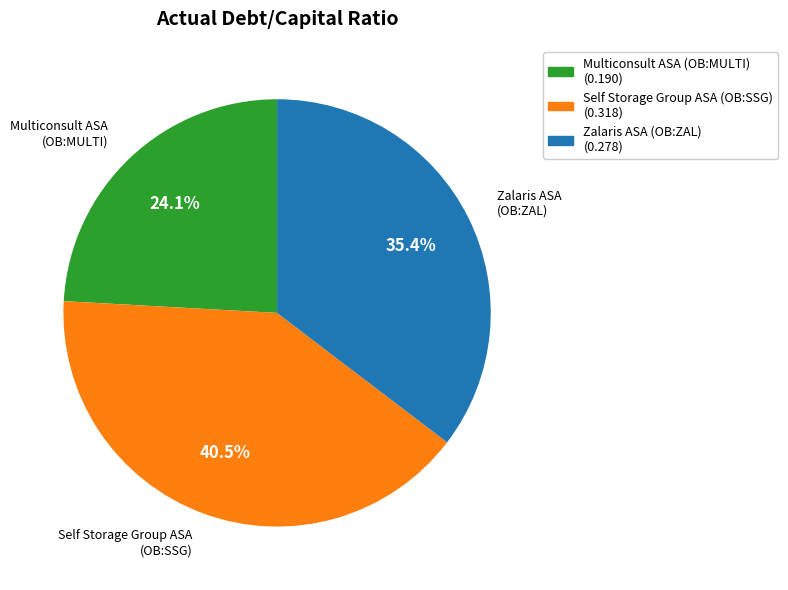

Does Multiconsult ASA (OB:MULTI) represent more than half of the total?

No